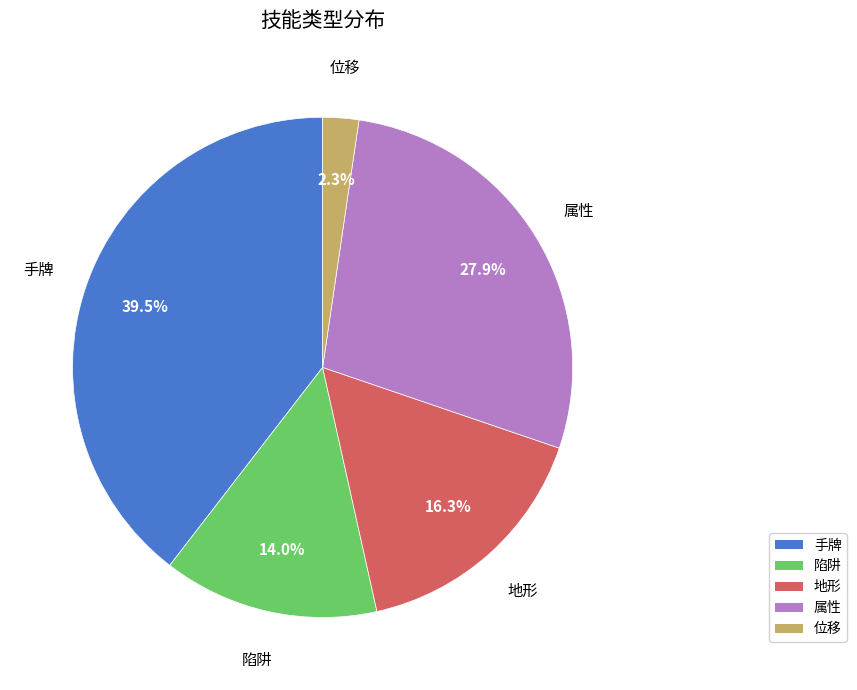

True or false: 属性 accounts for 39% of the total.

False